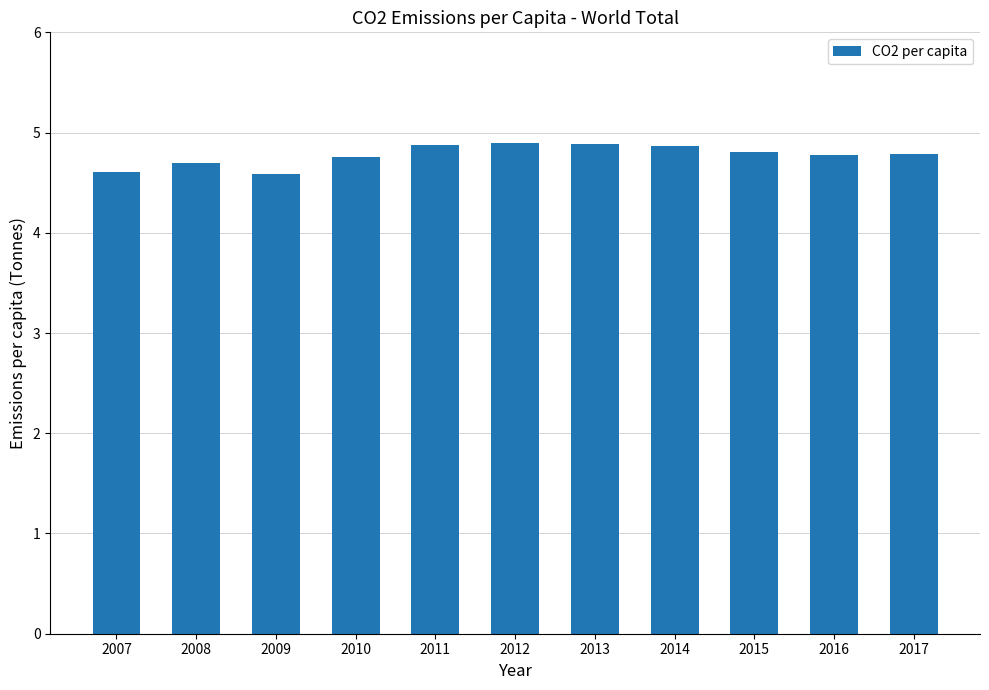

What is the difference between the values at 2009 and 2013?

0.3